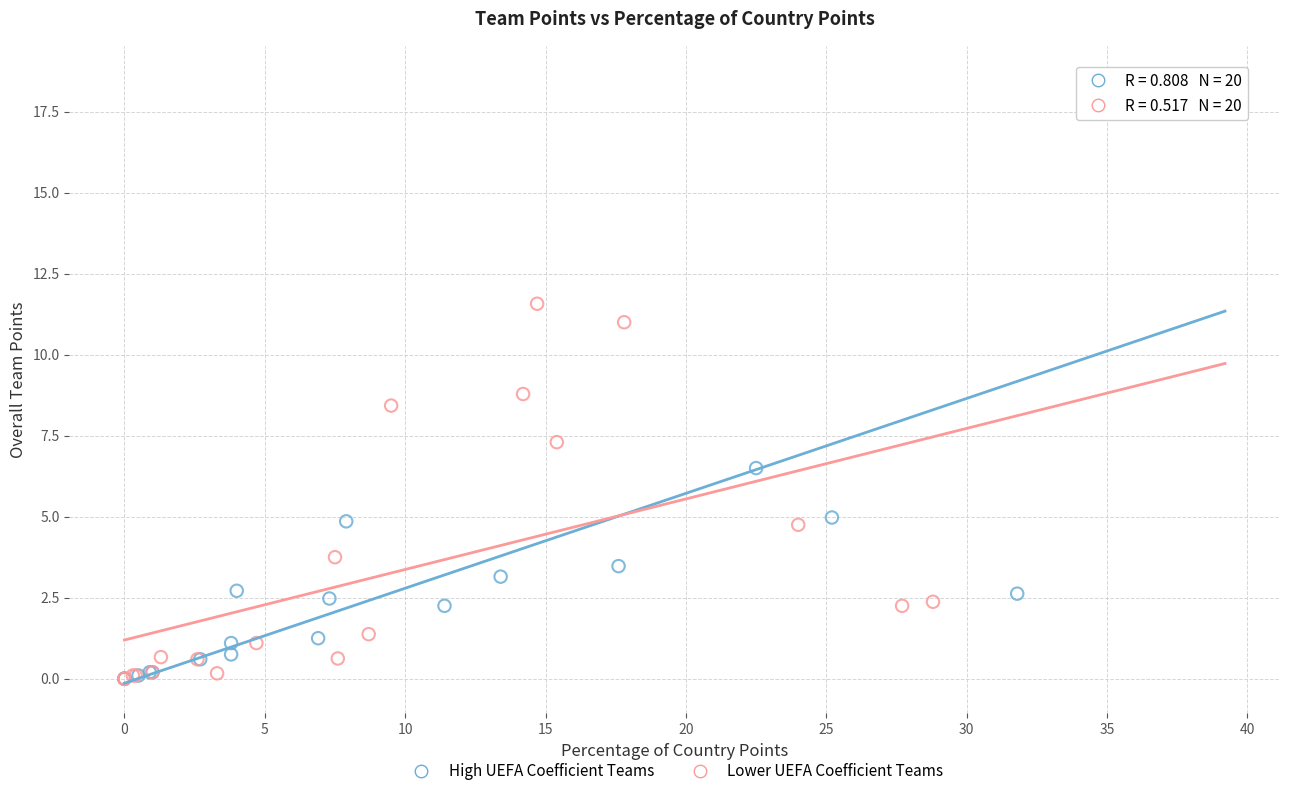

Which series contains the highest Y value?

High UEFA Coefficient Teams